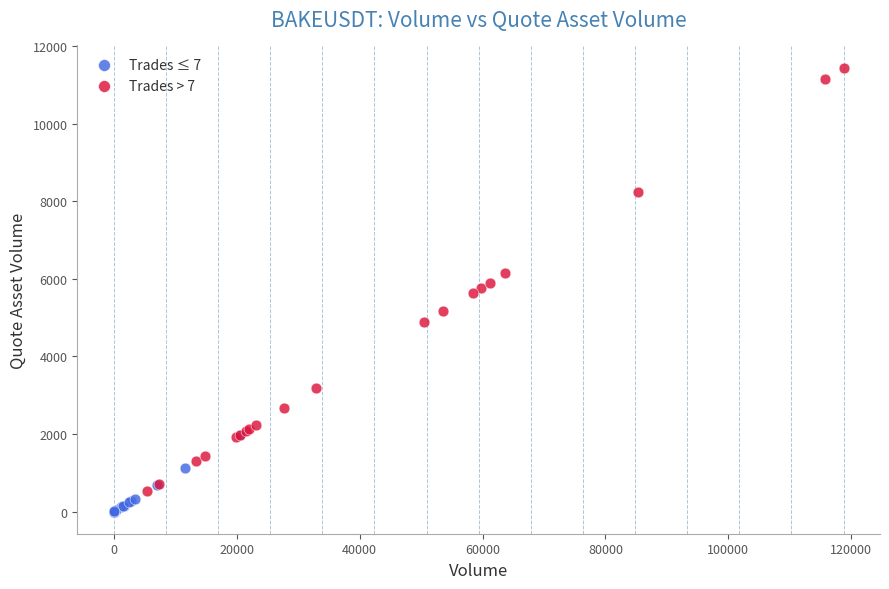

Which series has the widest spread of Y values?

Trades > 7